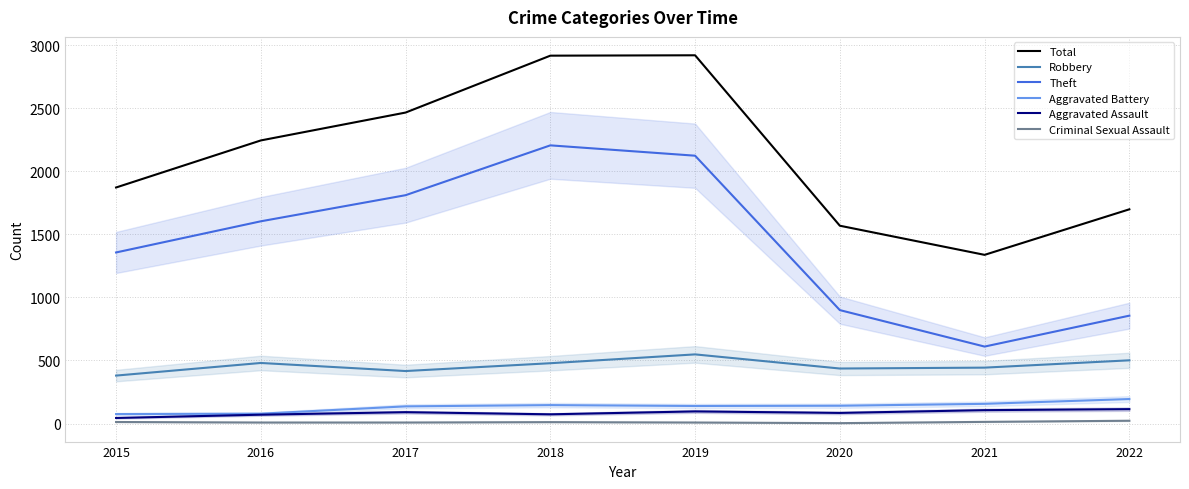

How many data points does each series have?

8